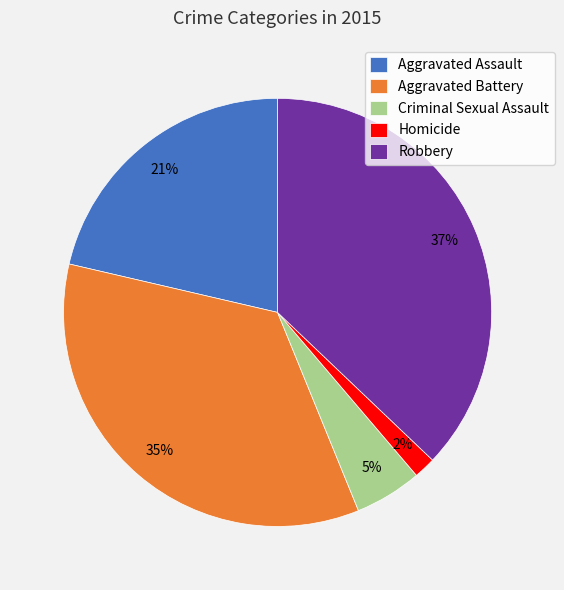

Is Aggravated Battery the majority of the pie?

No